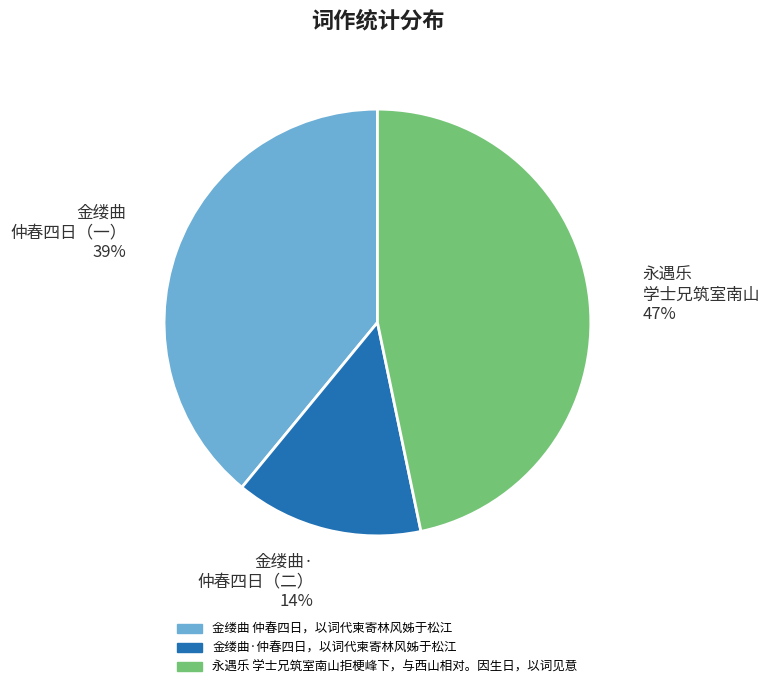

Is the sum of 金缕曲 仲春四日，以词代柬寄林风姊于松江 and 金缕曲·仲春四日，以词代柬寄林风姊于松江 greater than half?

Yes